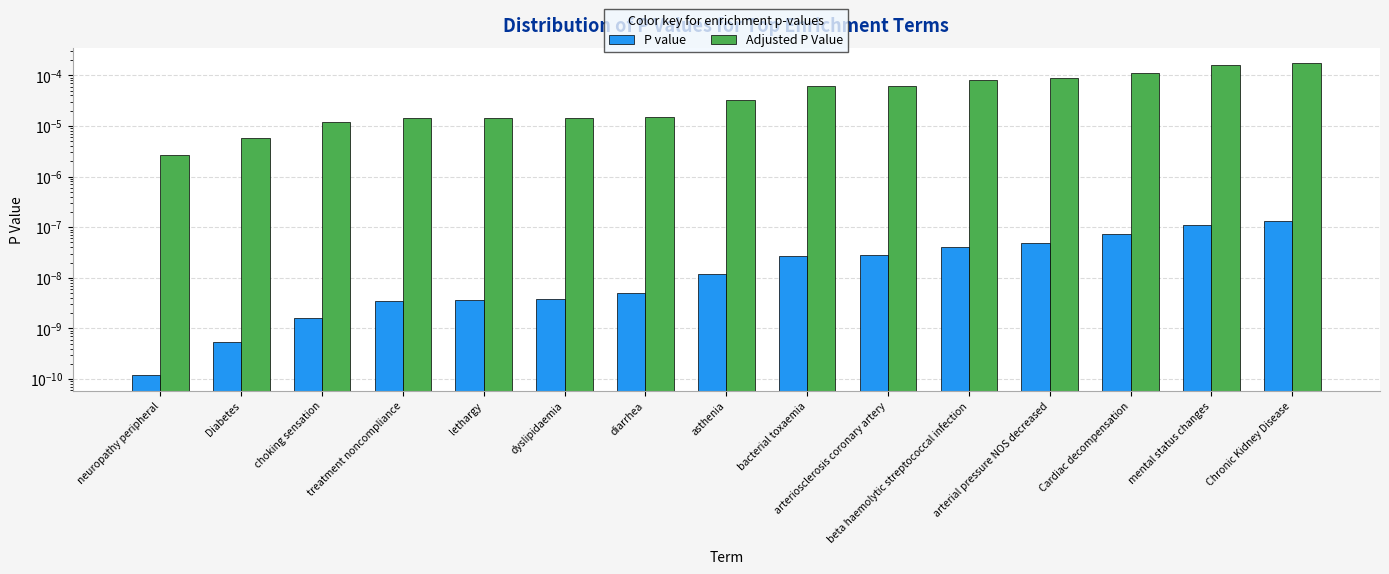

Which has a higher value, arterial pressure NOS decreased or Chronic Kidney Disease?

Chronic Kidney Disease